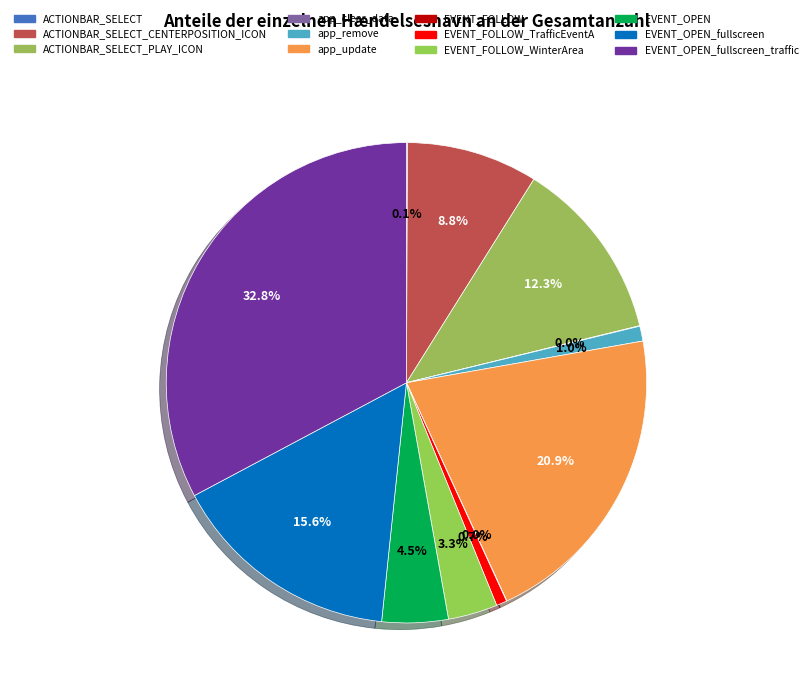

To the nearest percent, what is the average slice percentage?

8%